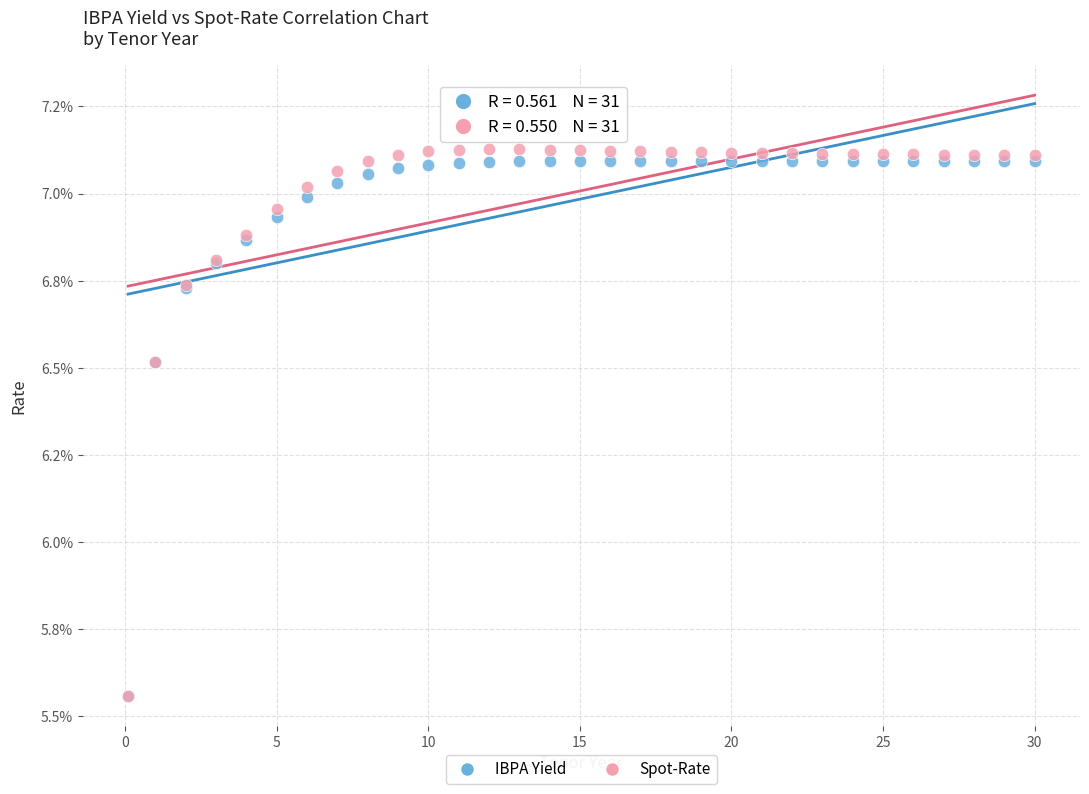

Which series contains the highest Y value?

Spot-Rate